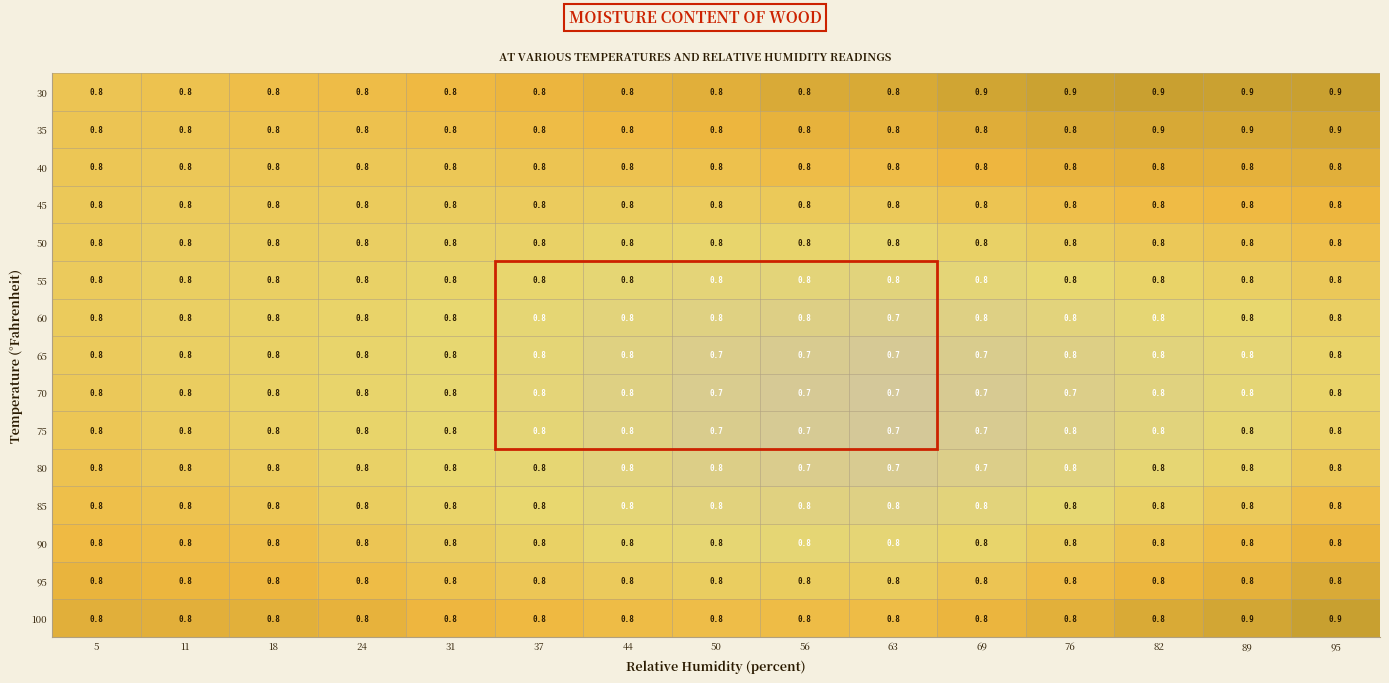

What is the total value across all series at 50?

11.7